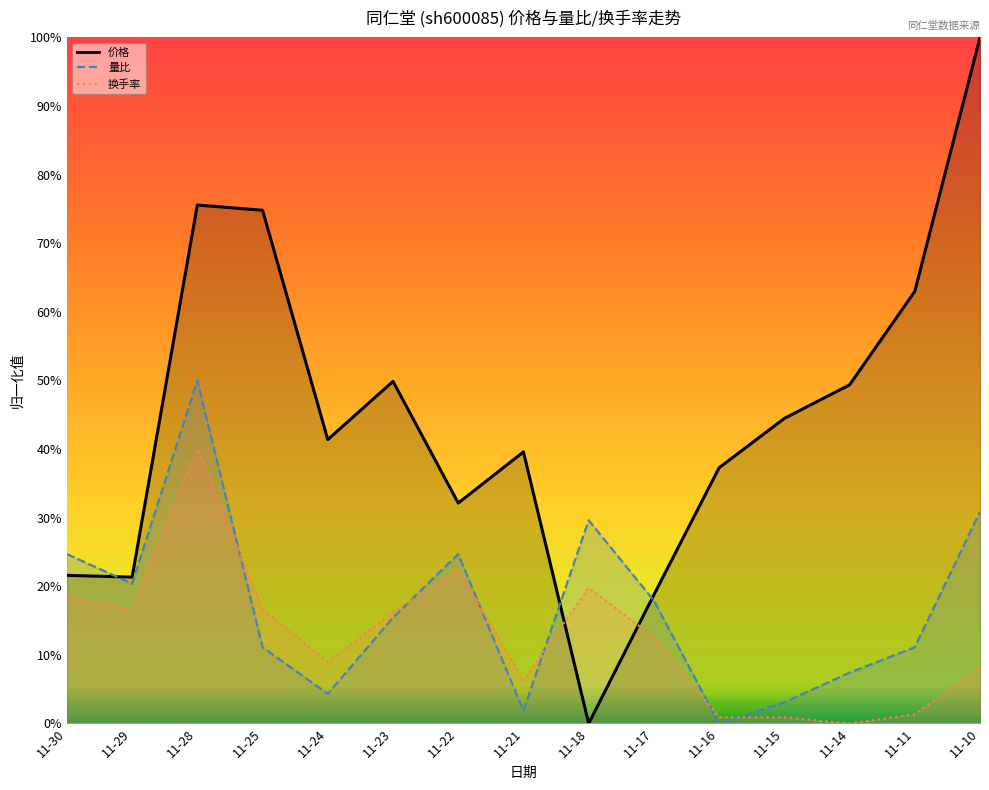

How many interior local peaks does the 量比 series have?

3